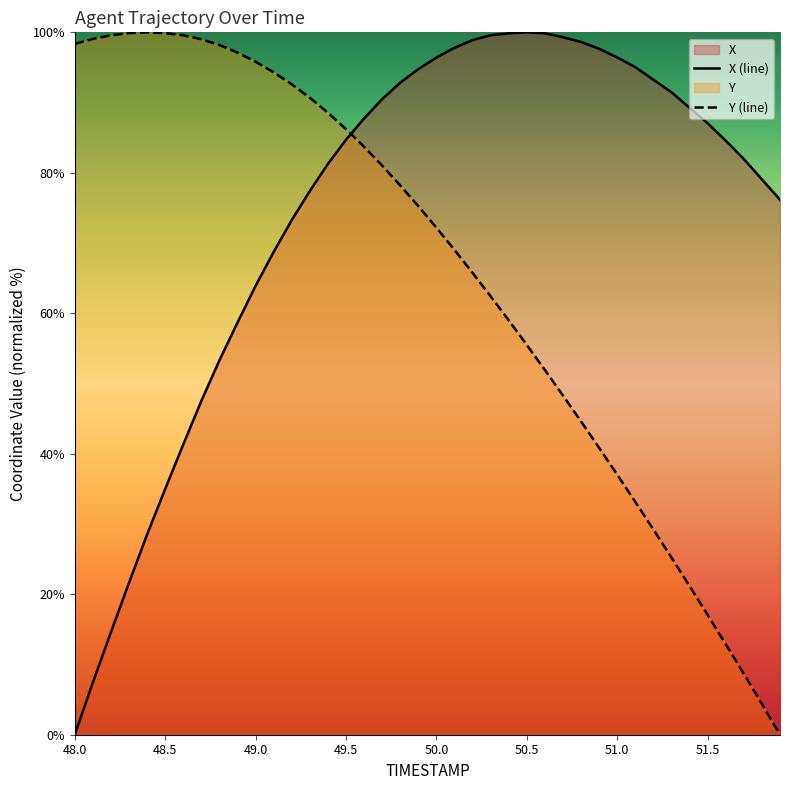

What is the label of the 10th point from the right?

51.0